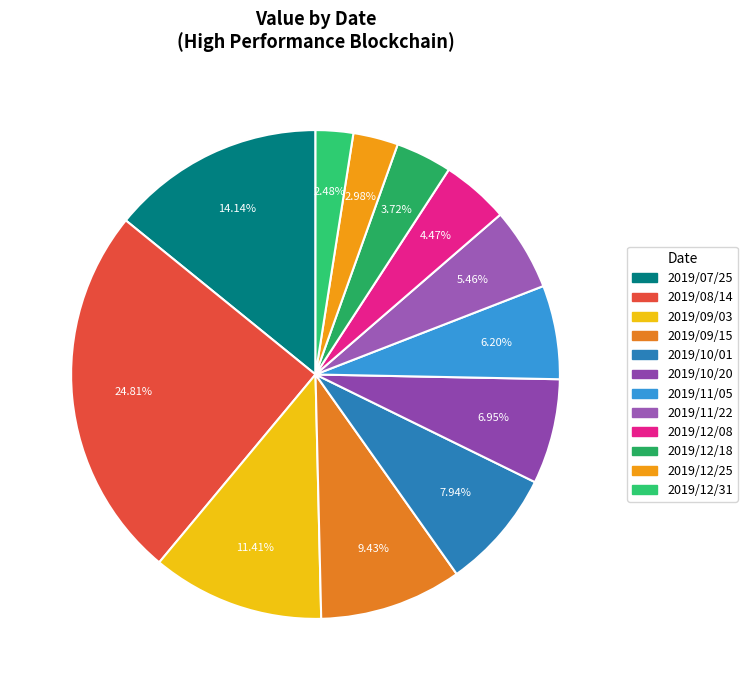

How many slices are in this pie chart?

12